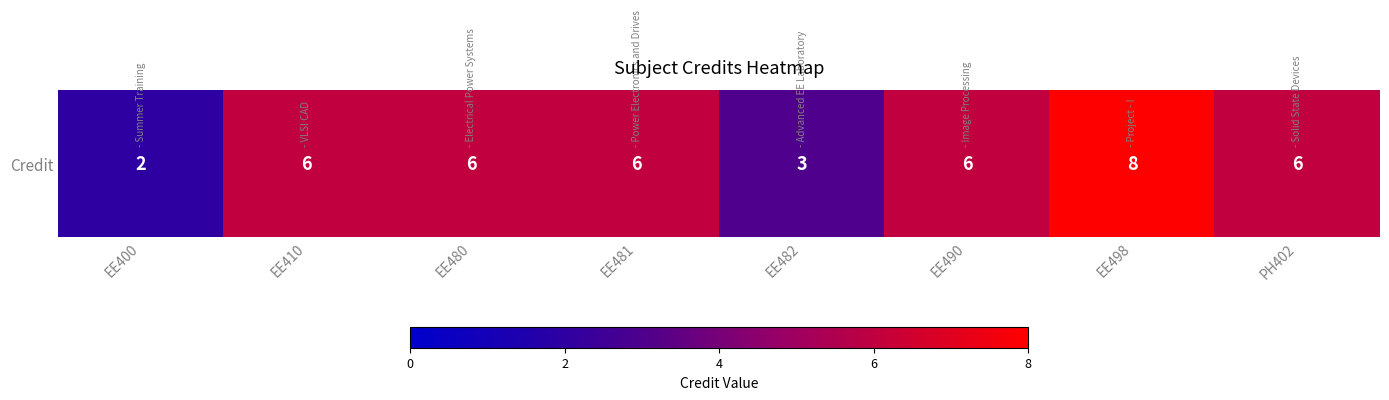

List the labels in order of value, smallest first.

EE400, EE482, EE410, EE480, EE481, EE490, PH402, EE498